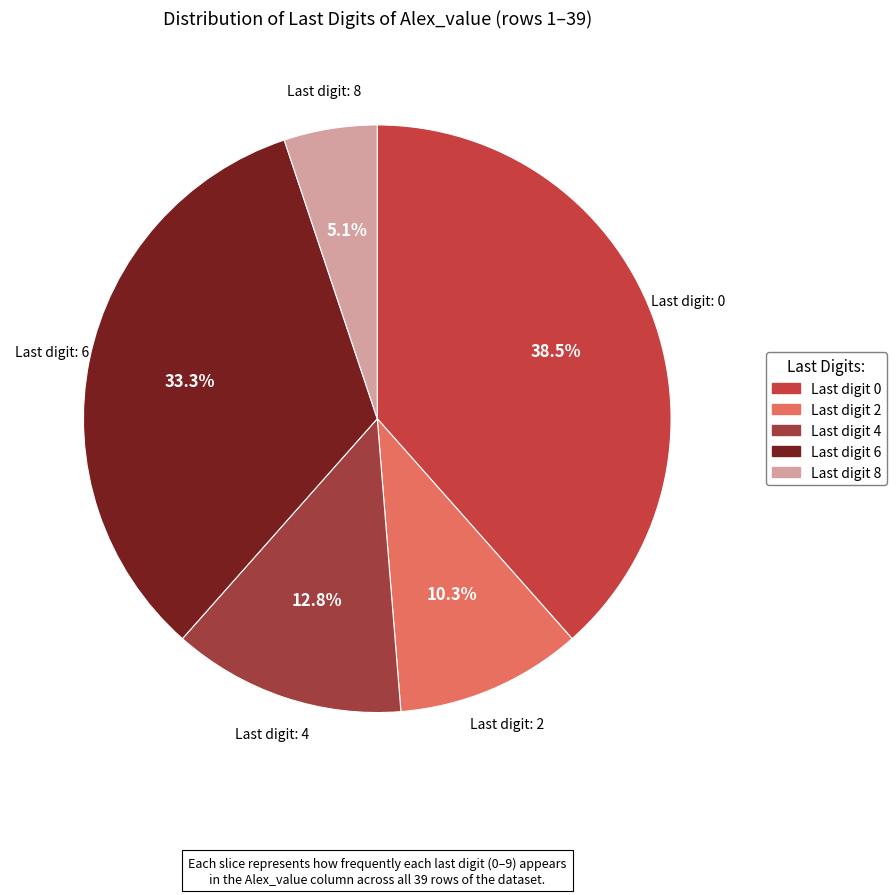

Count the number of slices in the pie.

5